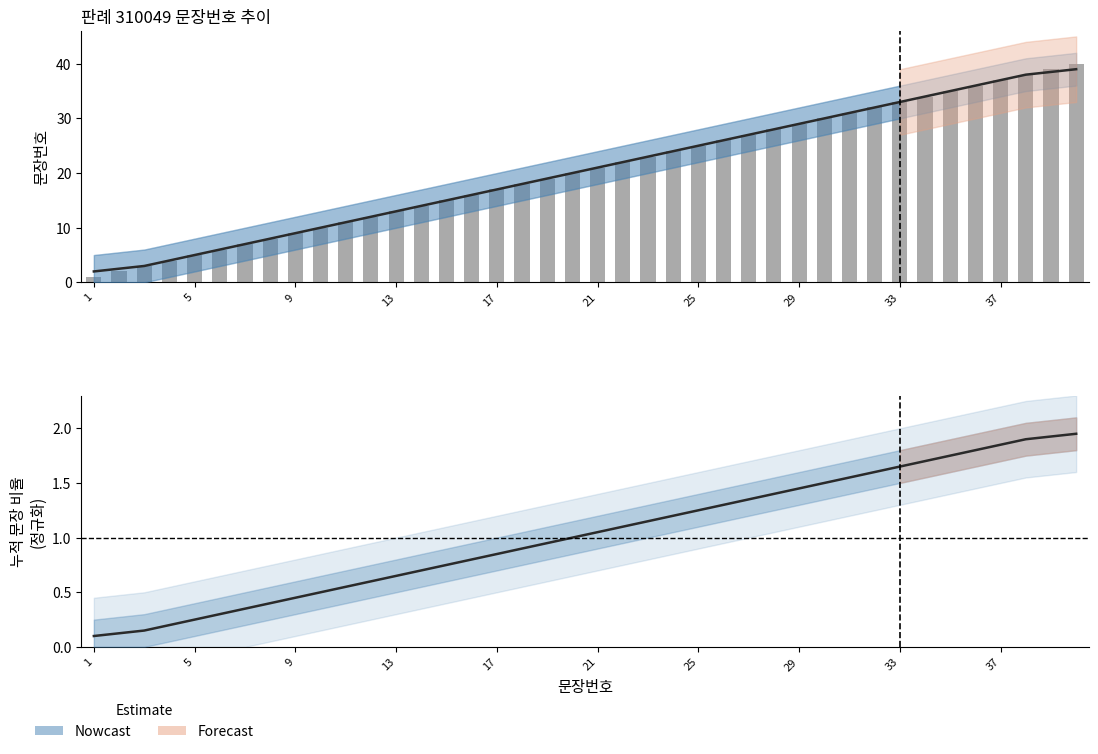

At how many categories does at least one series exceed 28?

12